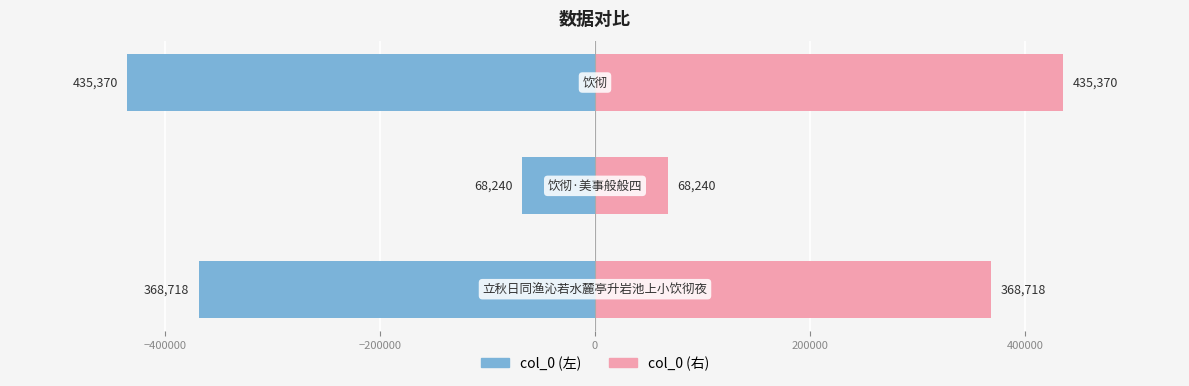

Reading left to right, extract all data points from this chart.

col_0 (左): −600000=-368718.0	−400000=-68240.5	−200000=-435370.5
col_0 (右): −600000=368718.0	−400000=68240.5	−200000=435370.5